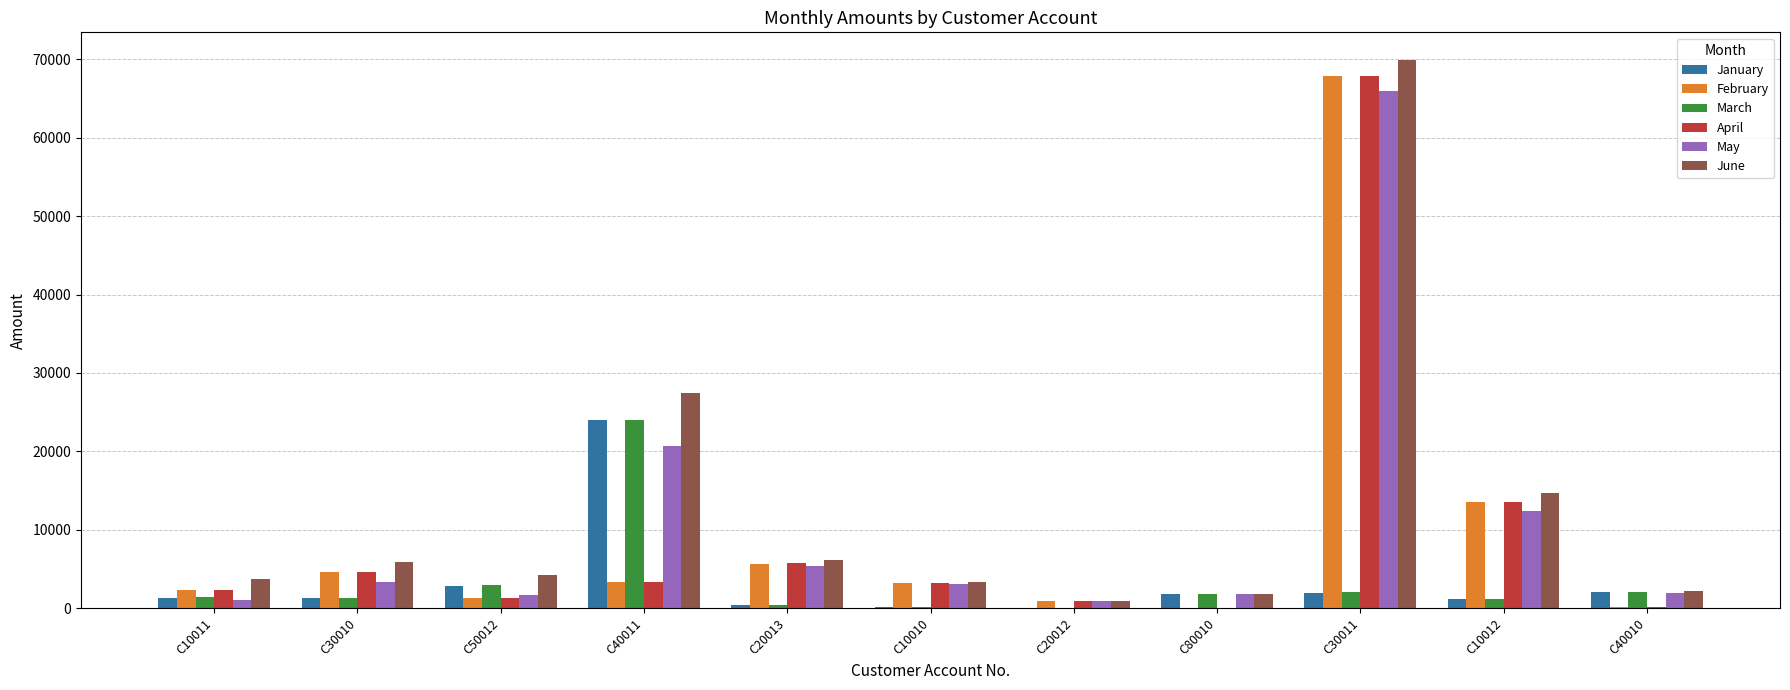

What is the total value across all series at C10010?

13244